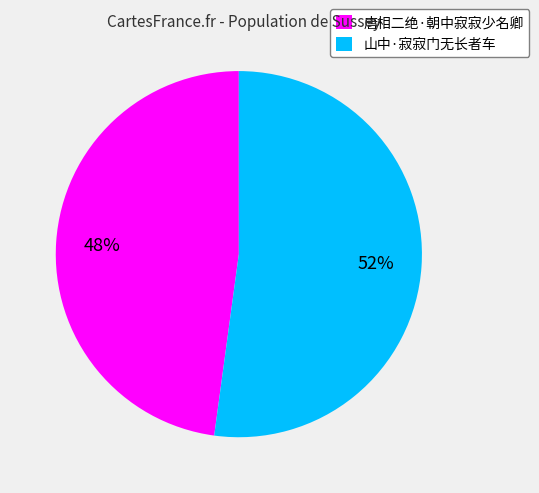

Rank the categories by value from lowest to highest.

唐相二绝·朝中寂寂少名卿, 山中·寂寂门无长者车